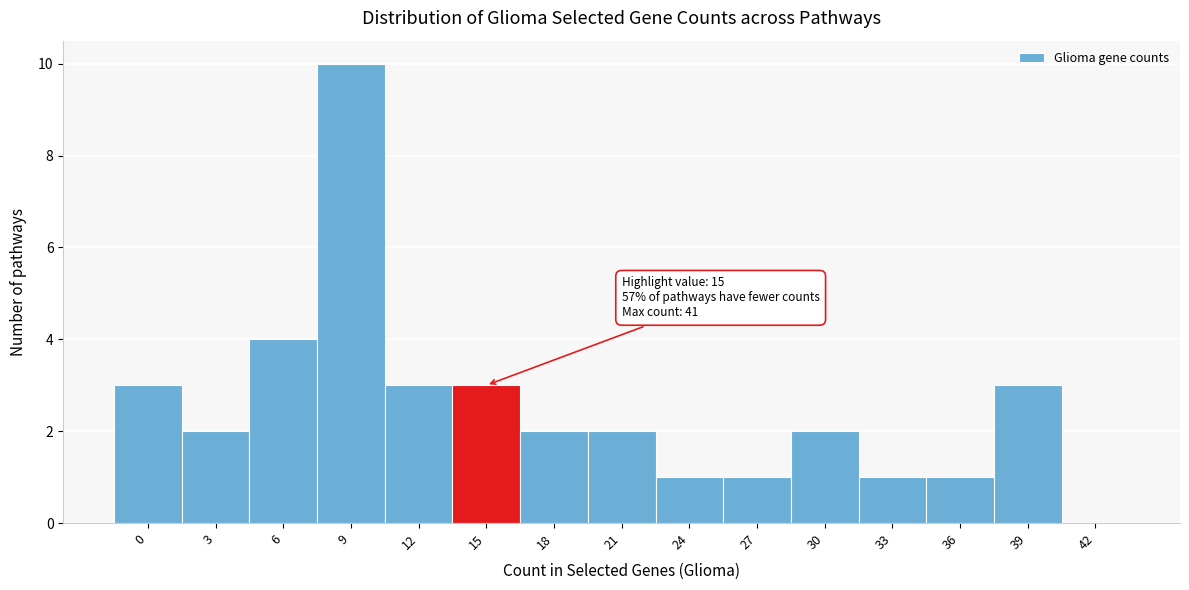

Reading left to right, extract all data points from this chart.

0=3	3=2	6=4	9=10	12=3	15=3	18=2	21=2	24=1	27=1	30=2	33=1	36=1	39=3	42=0